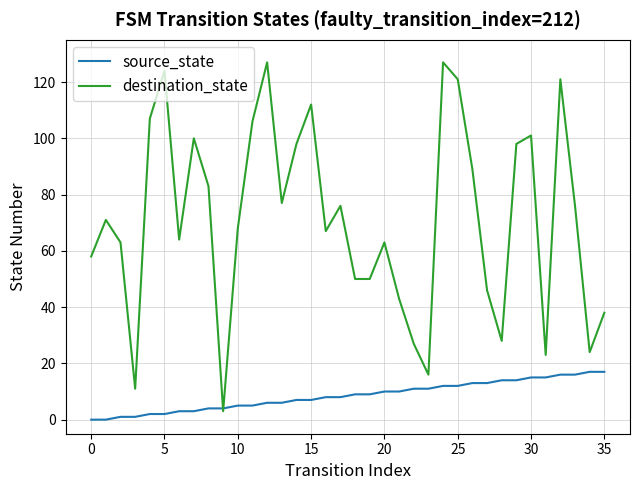

What is the maximum value shown in the chart?

127